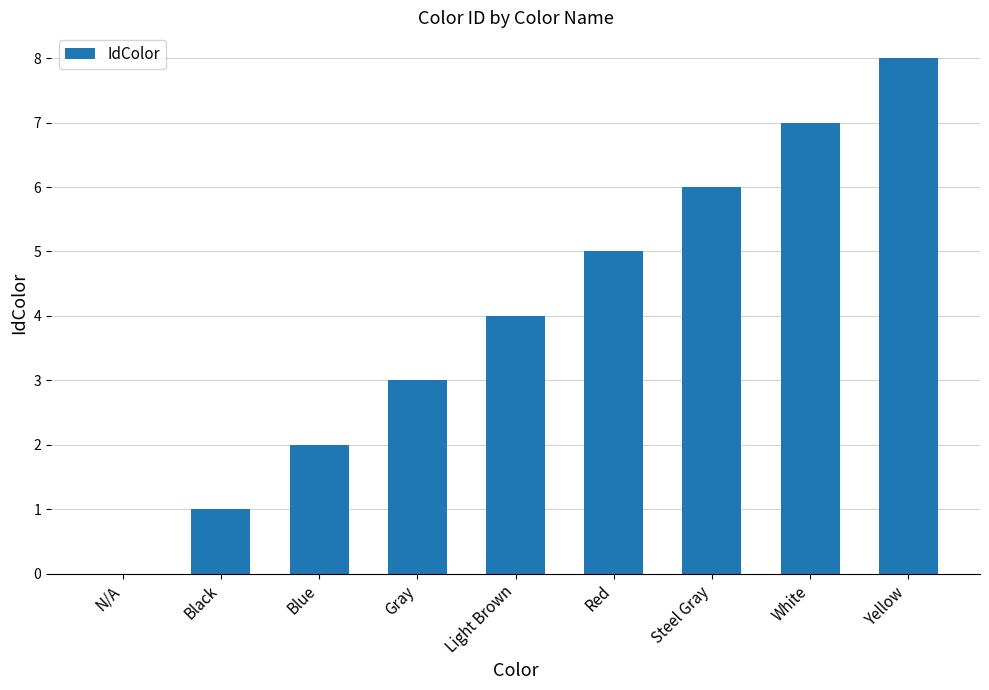

What is the difference between the values at Blue and Light Brown?

2